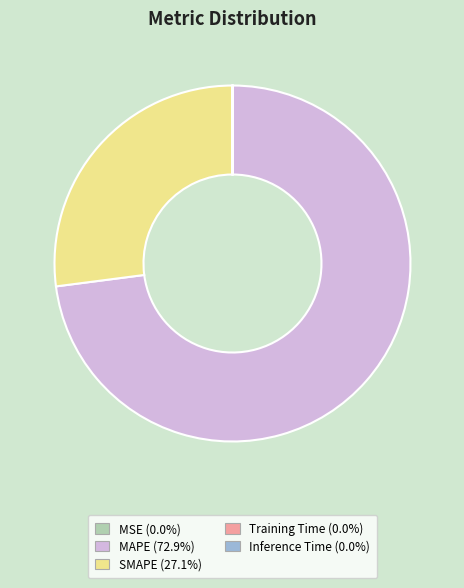

Is there any slice that represents more than half of the pie?

Yes